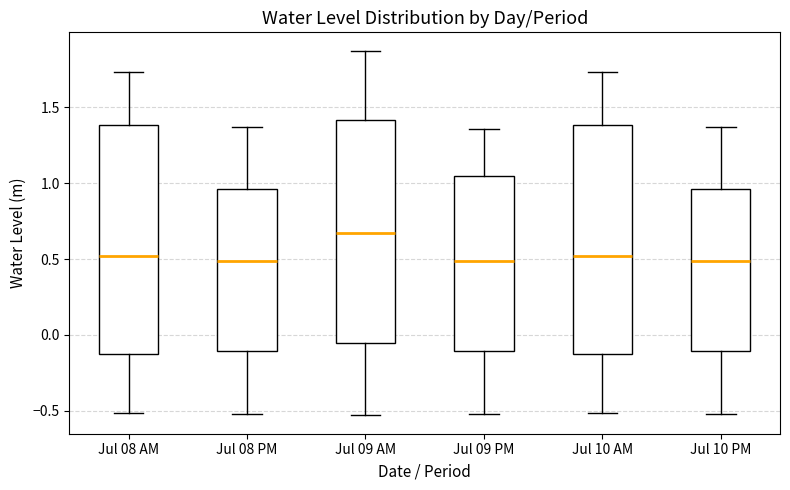

Which box has the highest median line?

Jul 09 AM